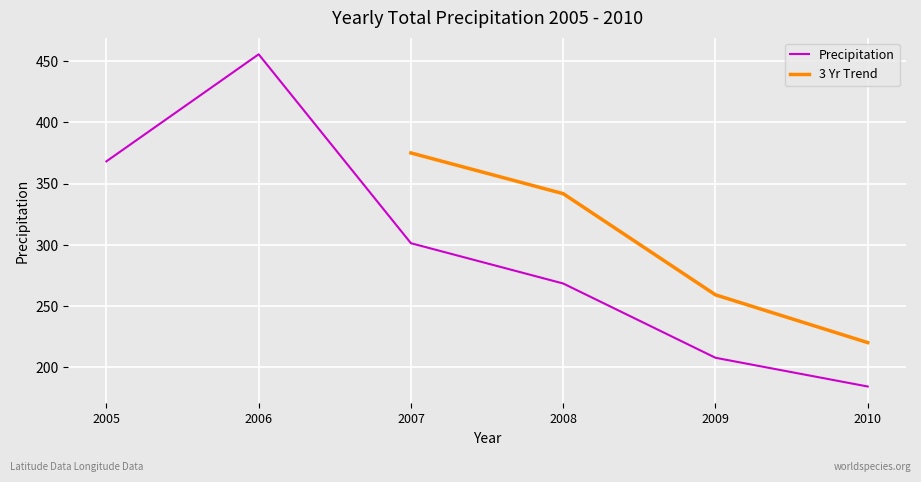

Where is Precipitation nearest to the value 319?

2007